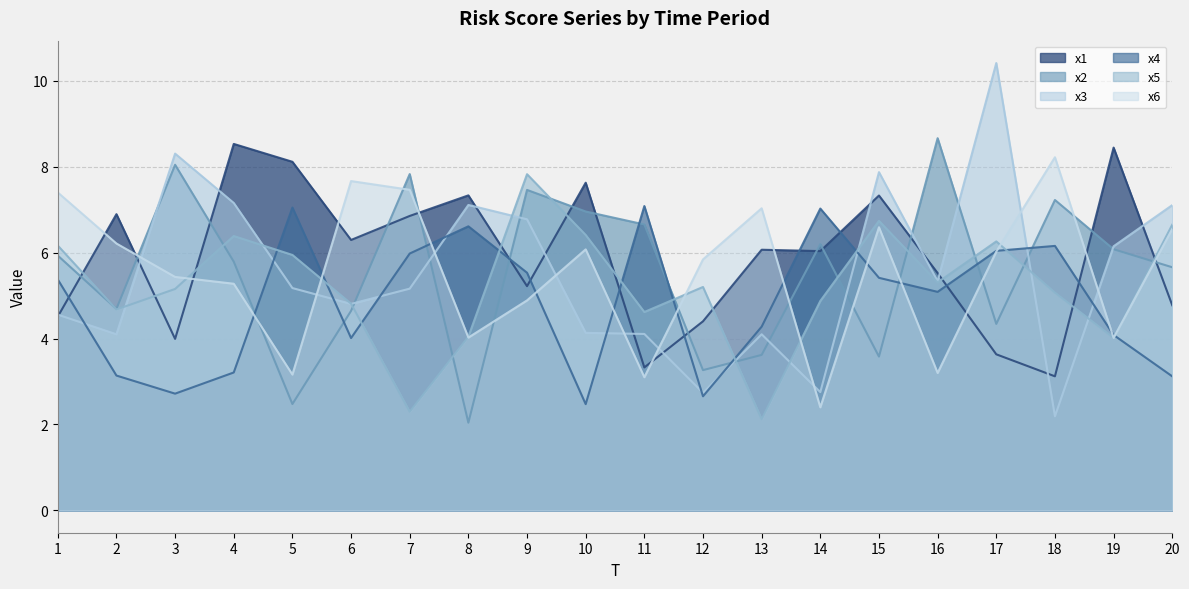

True or false: x1 has a value of 6.1 at 13.

True